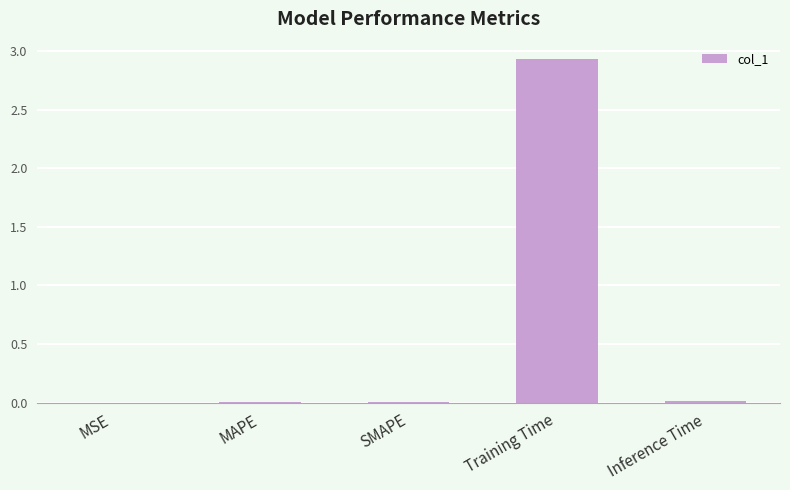

The value at SMAPE is 0.0. True or false?

True